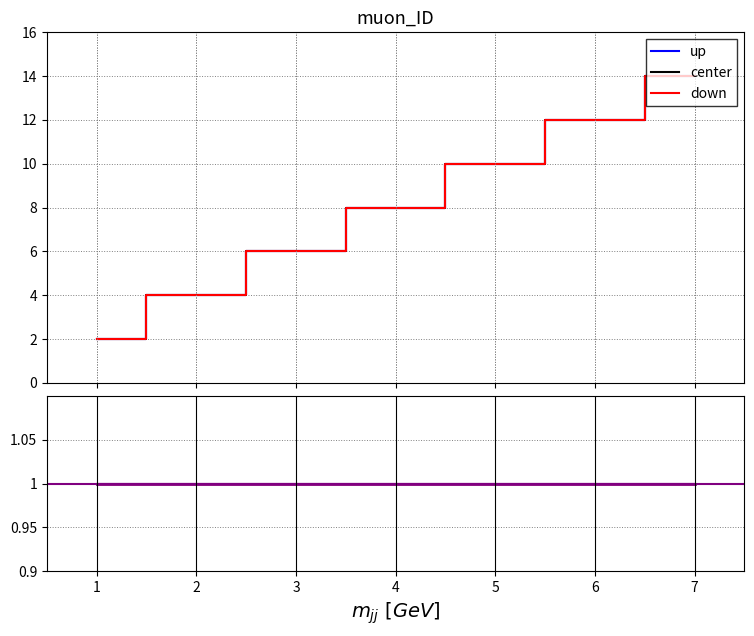

Reading left to right, list all the values displayed in this chart.

up: 2.0	4.0	6.0	8.0	10.0	12.0	14.0
center: 2.0	4.0	6.0	8.0	10.0	12.0	14.0
down: 2.0	4.0	6.0	8.0	10.0	12.0	14.0